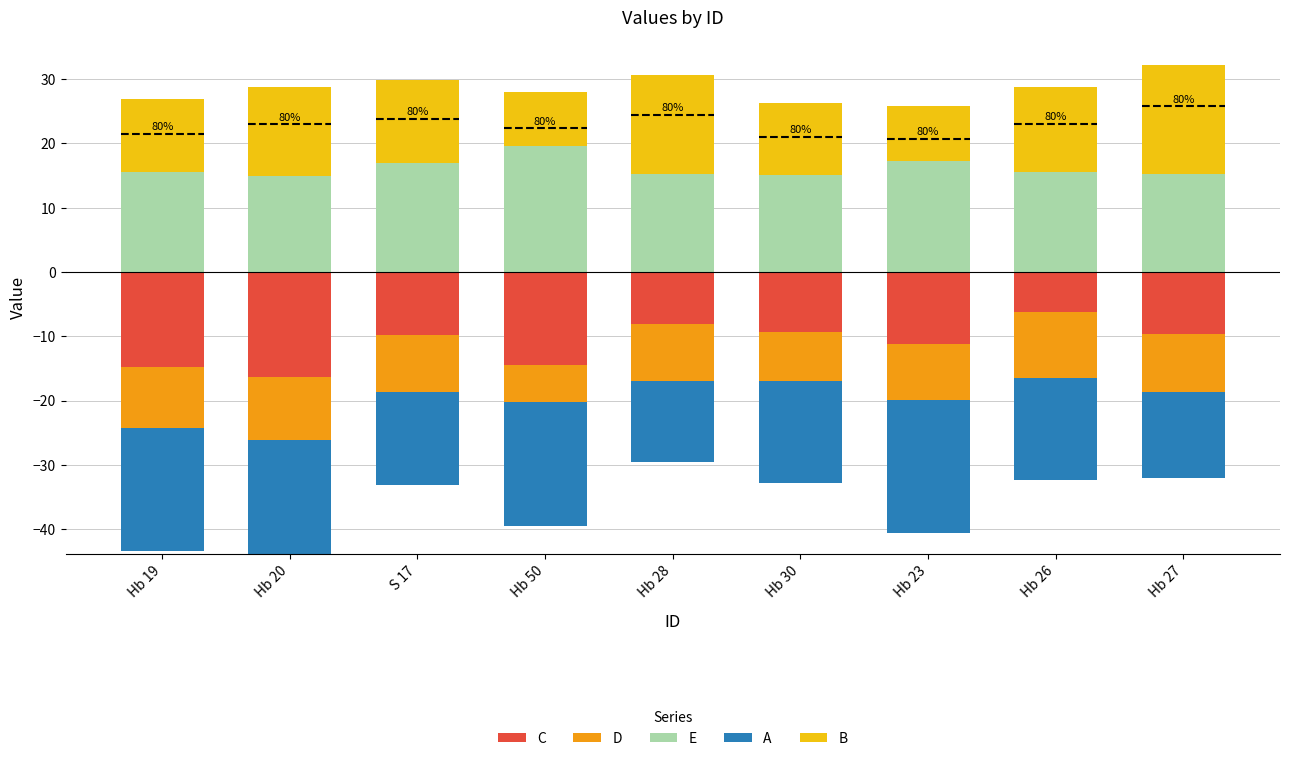

Which series changed the most between Hb 19 and Hb 23?

B